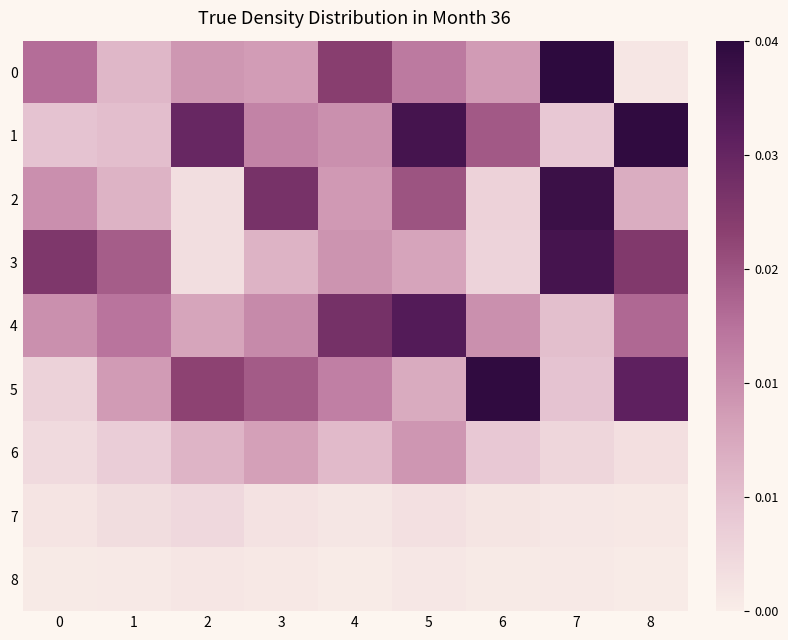

How many categories are shown in the chart?

9